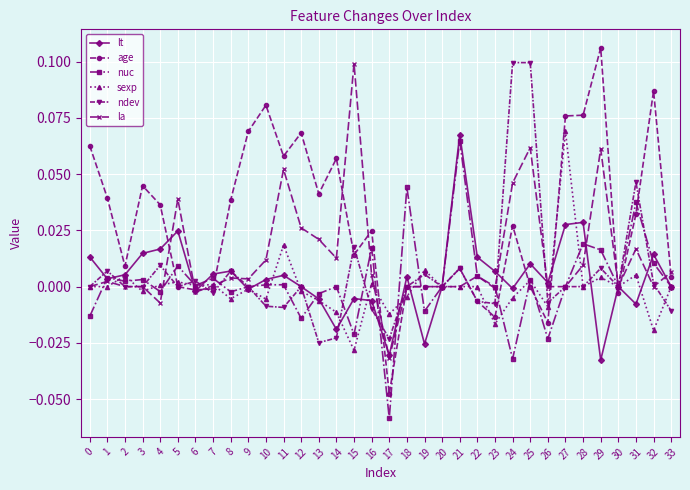

Which category has the highest value in the lt series?

21